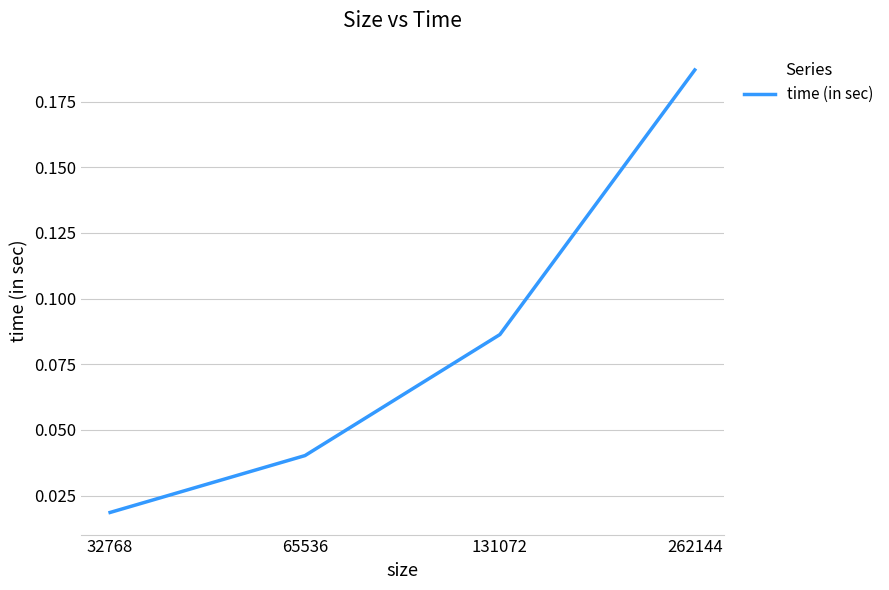

What is the change in value from 65536 to 262144?

+0.1